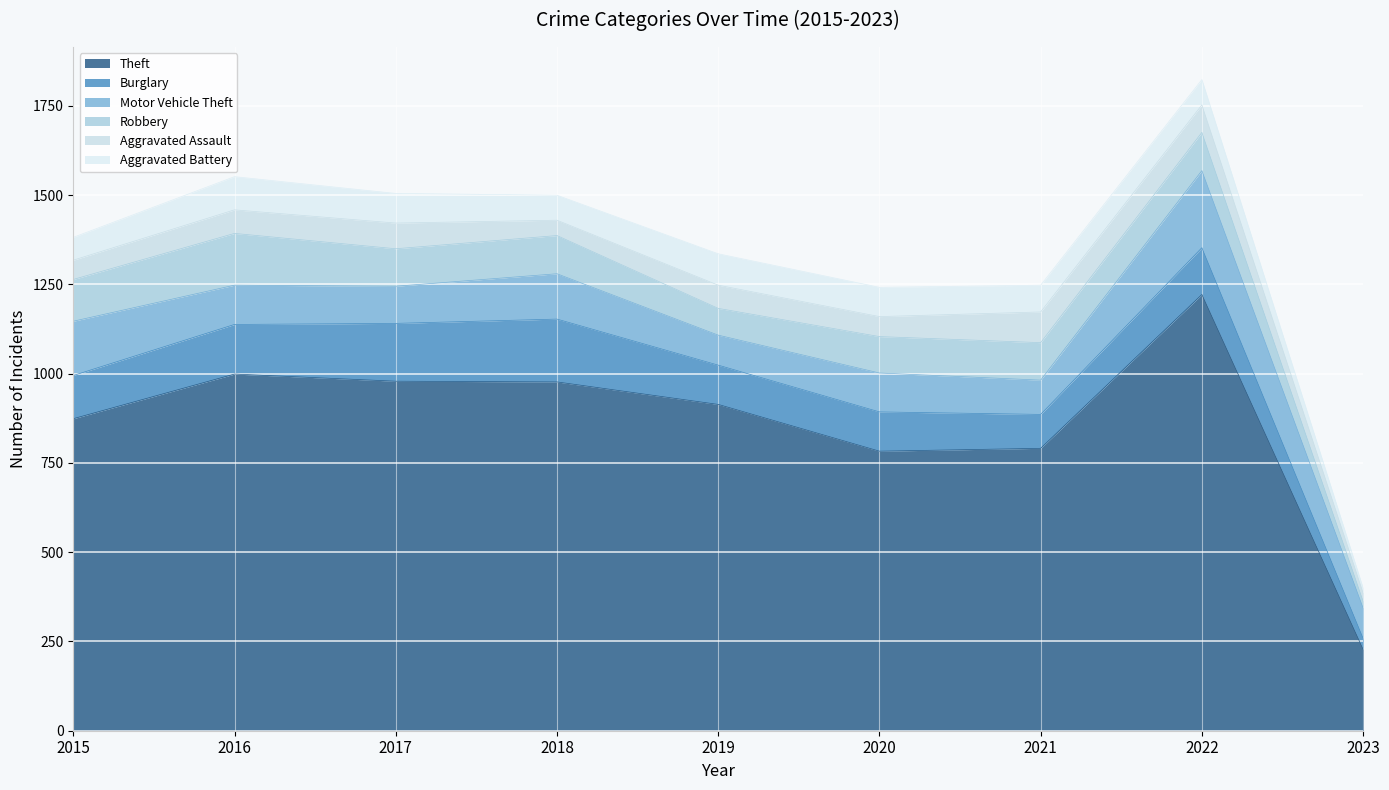

At which label is Aggravated Assault closest to 54?

2015